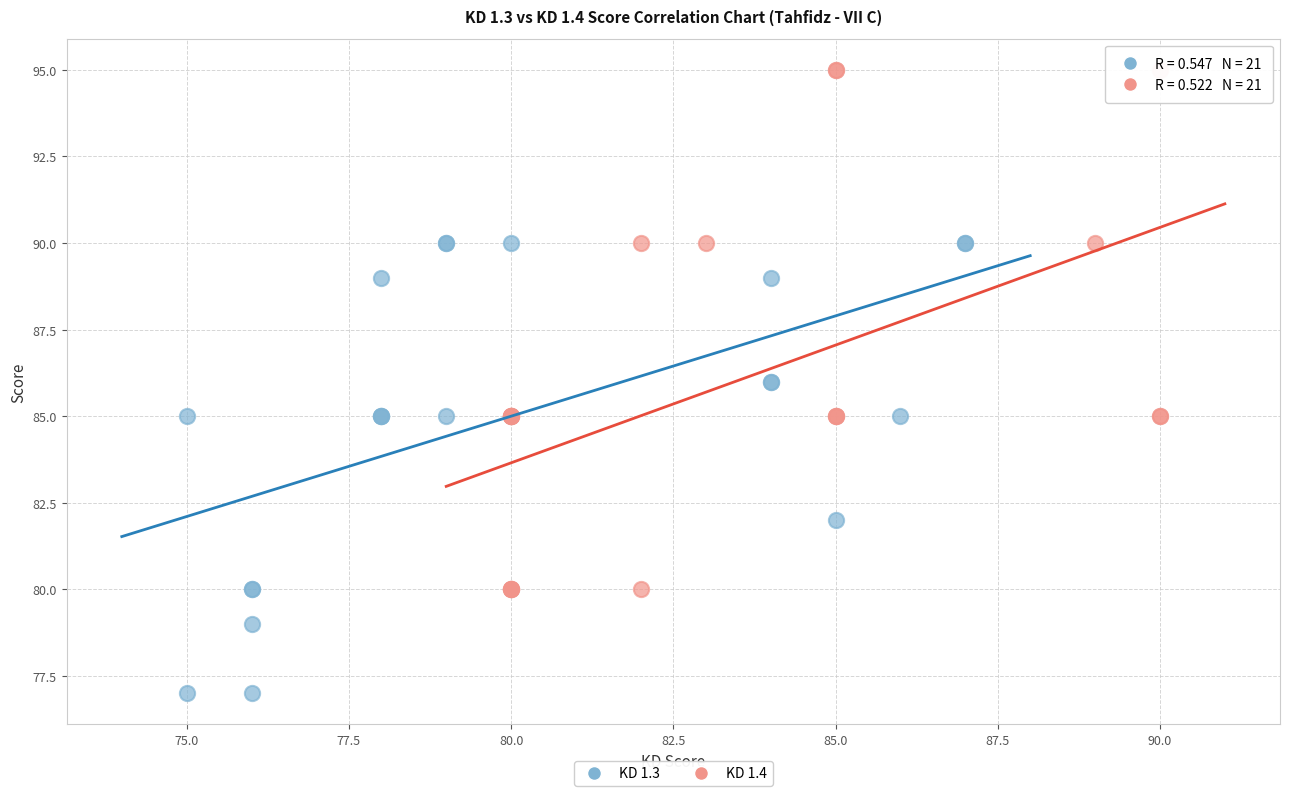

Which series contains the highest Y value?

KD 1.4